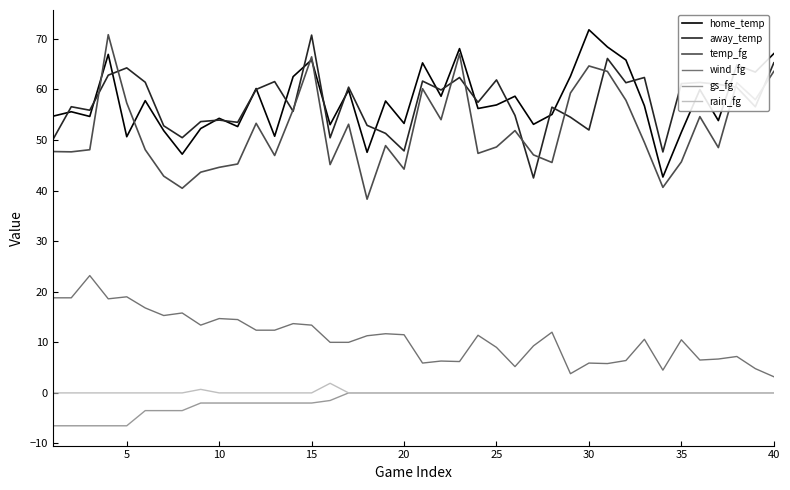

How many lines are shown in the chart?

6